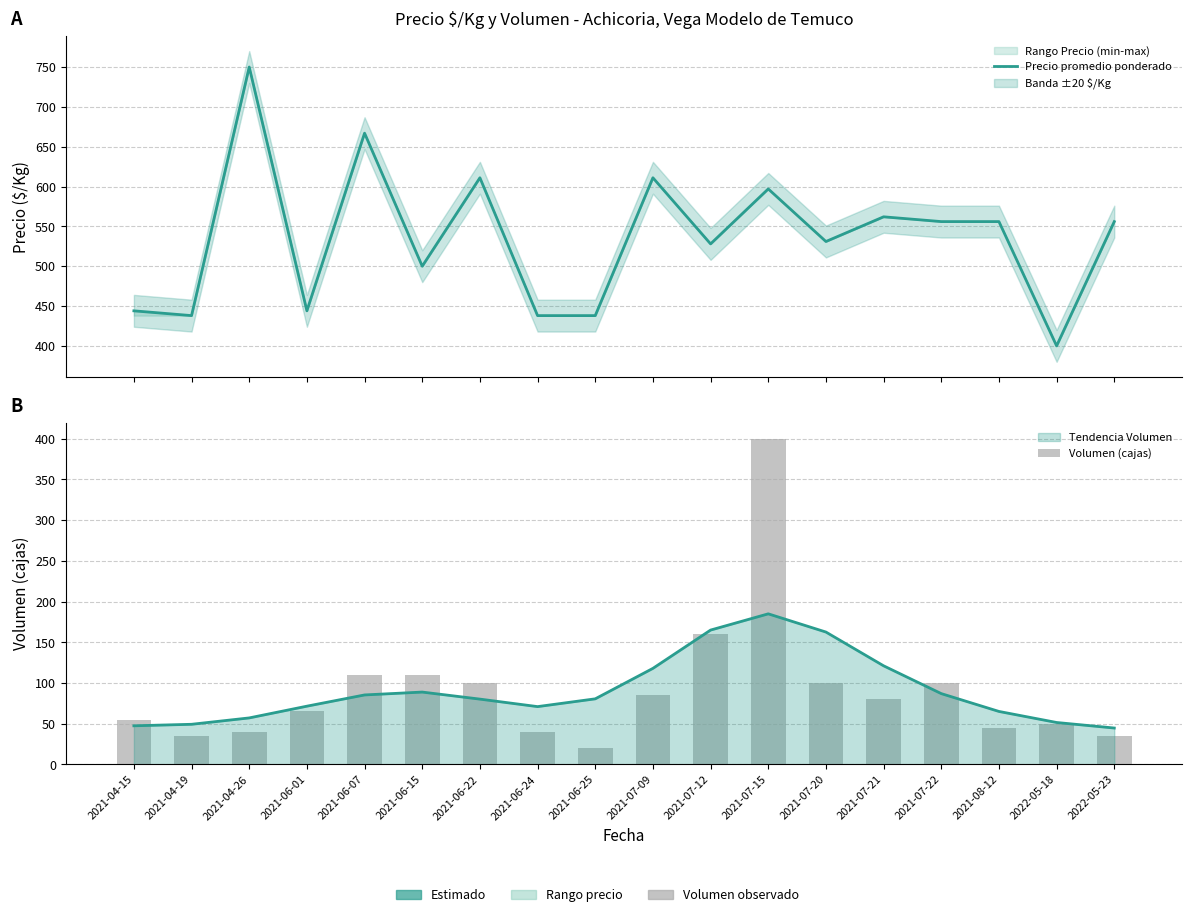

Is it true that Precio promedio ponderado equals 740 at 2021-07-20?

False